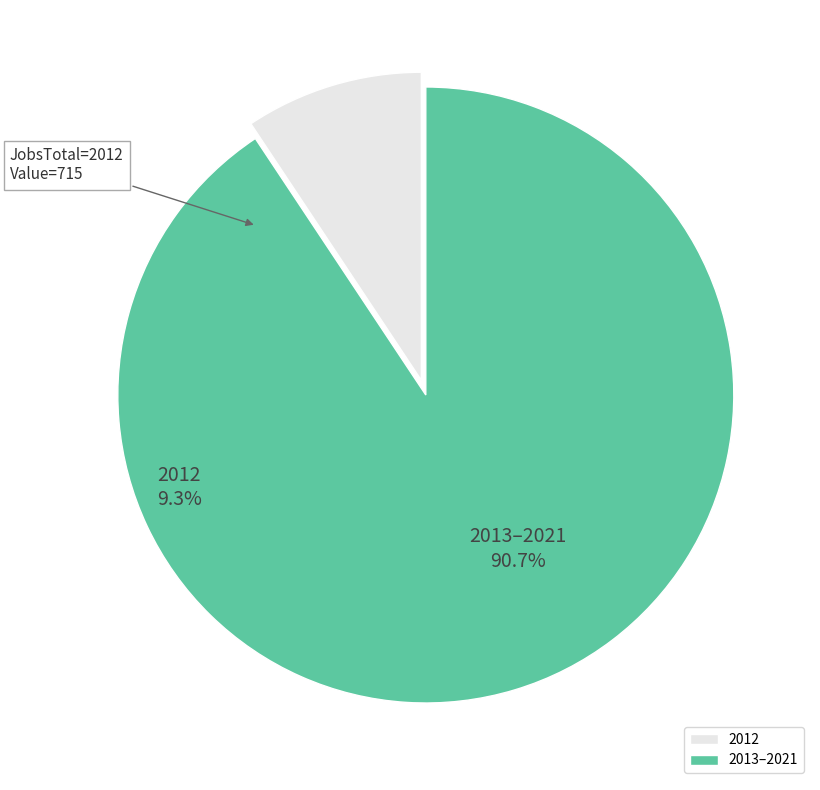

Is there a majority slice in this chart?

Yes